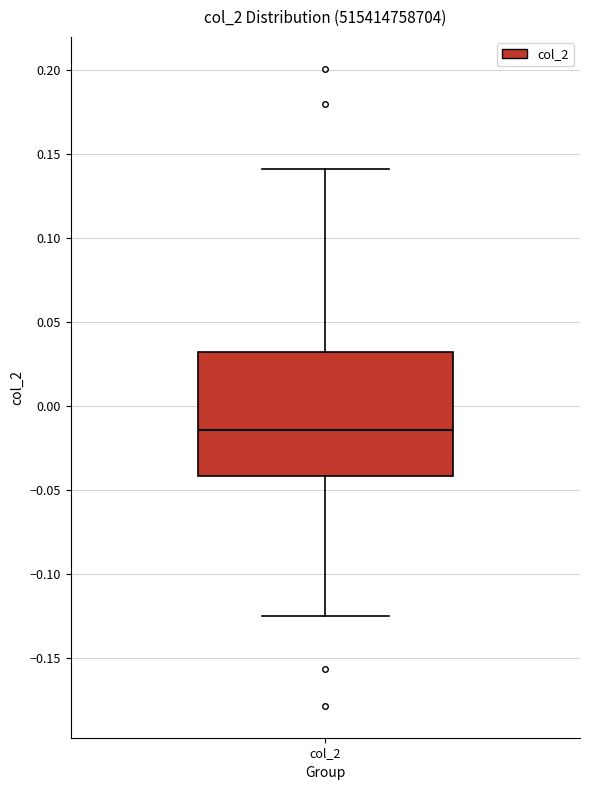

Transcribe this box plot: give where the median line is, the range the box spans, and where the two whiskers end, as read against the y-axis. The values are not printed on the chart, so give them approximately, as read against the axis.

median -0.015, box -0.040 to 0.030, whiskers -0.125 to 0.140